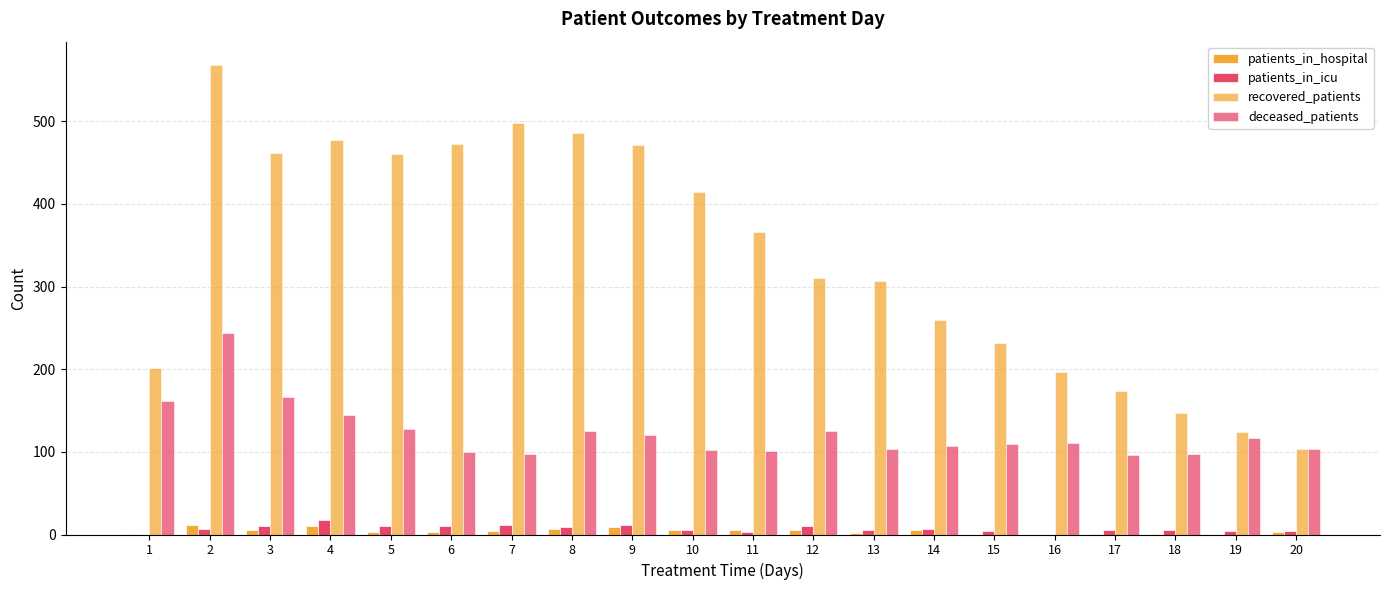

Which label corresponds to the largest value in the chart?

2